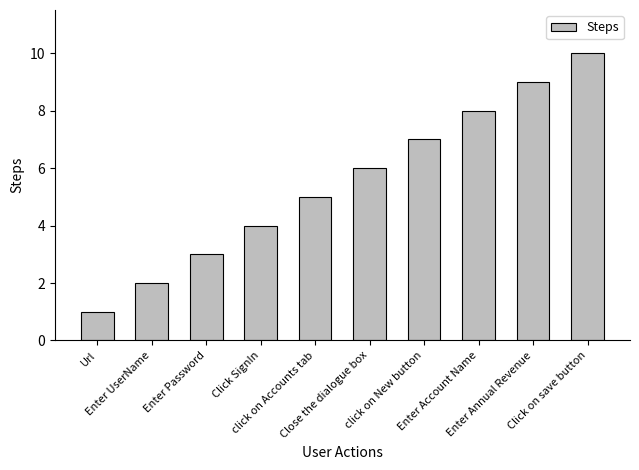

The chart shows a value of 2 at Url. True or false?

False